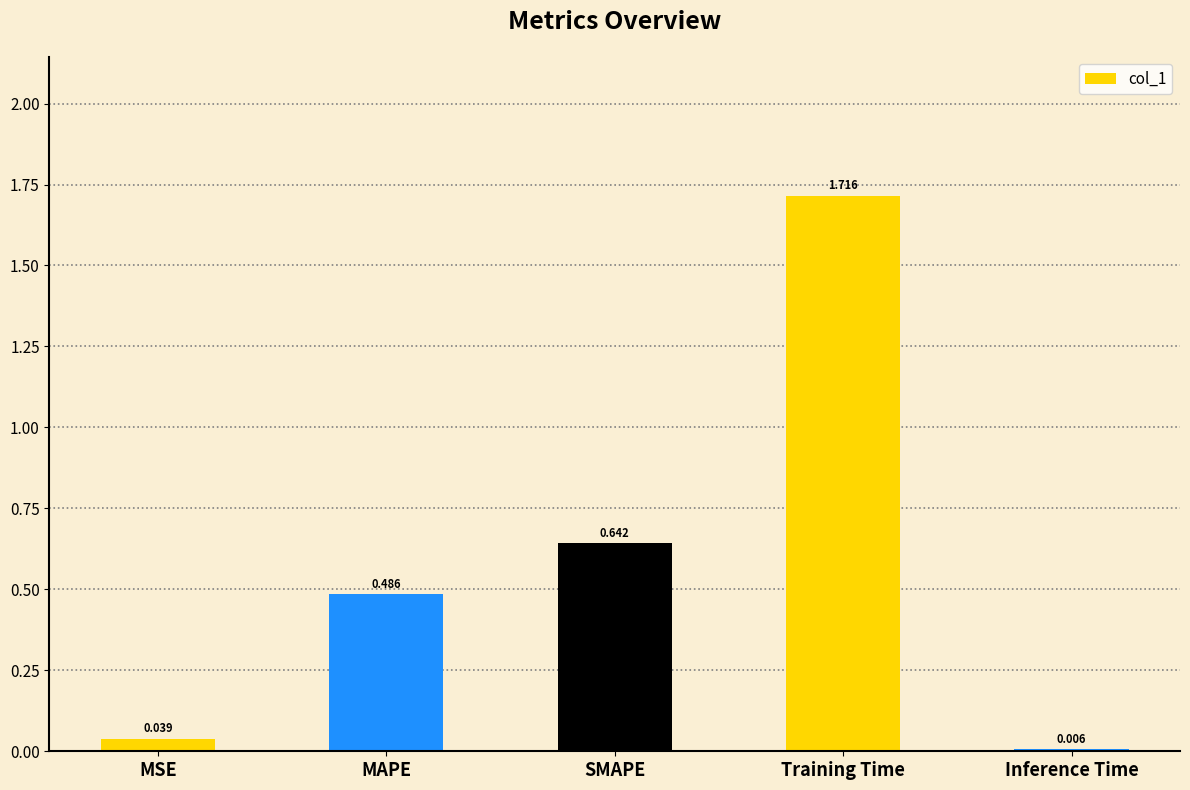

At which label is the value closest to 0?

Inference Time